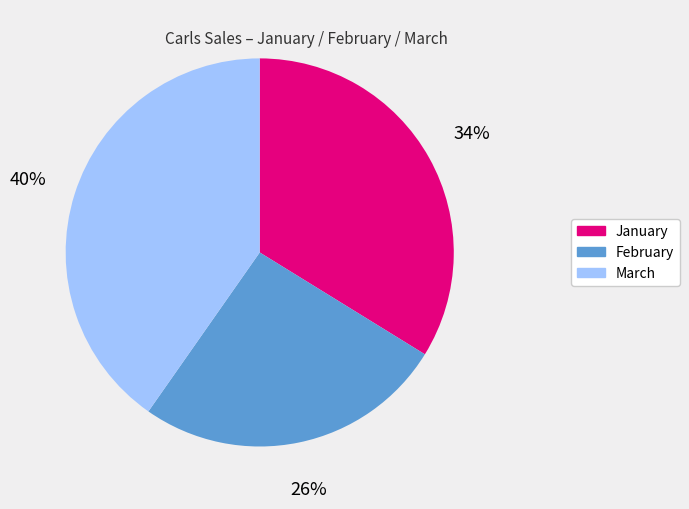

Approximately how many times larger is the value at March compared to January?

1.2